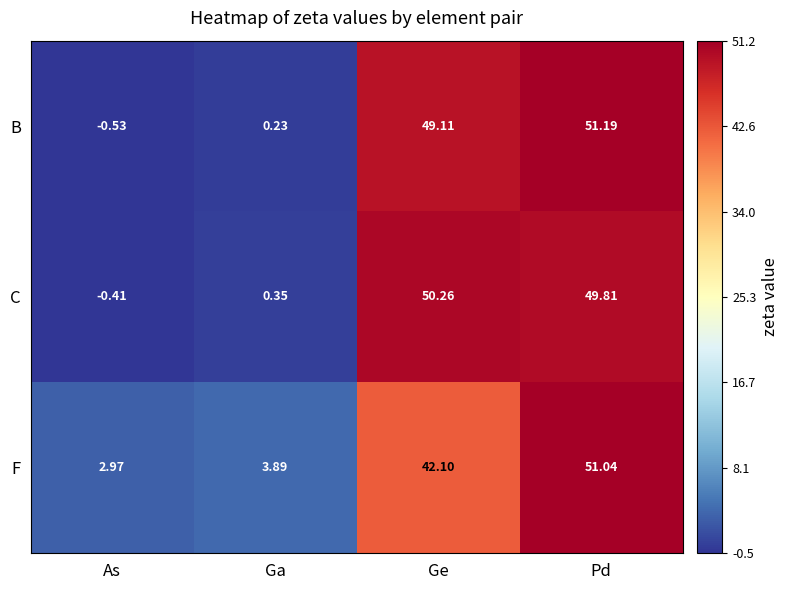

How many distinct data groups are displayed?

3